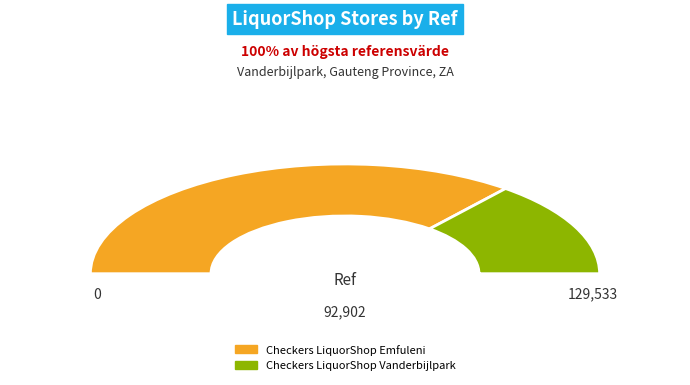

Which slice is the largest?

Checkers LiquorShop Emfuleni